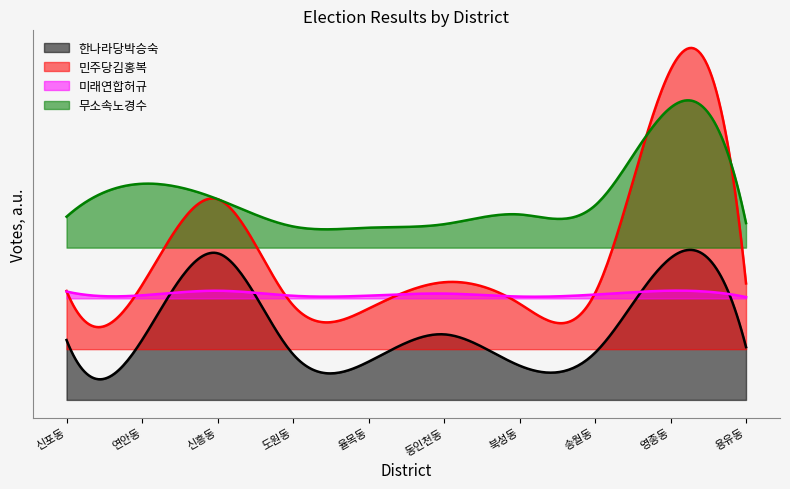

What is the difference between the 미래연합허규 values at 송월동 and 연안동?

13